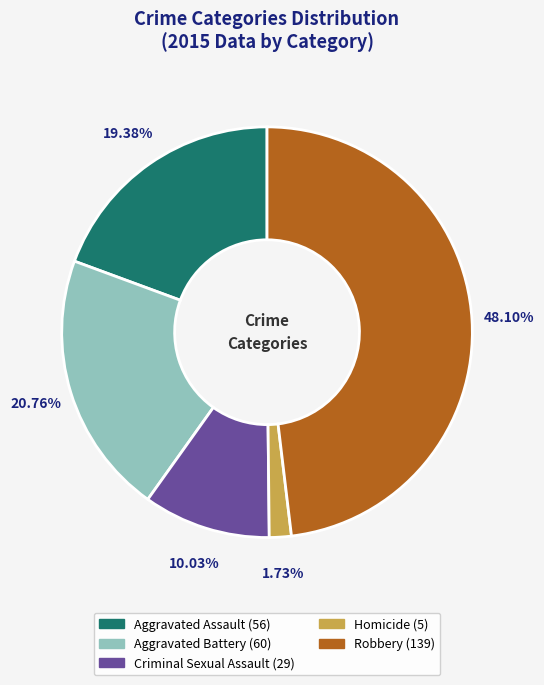

To the nearest percent, what is the difference between the Aggravated Assault and Robbery slice percentages?

29%